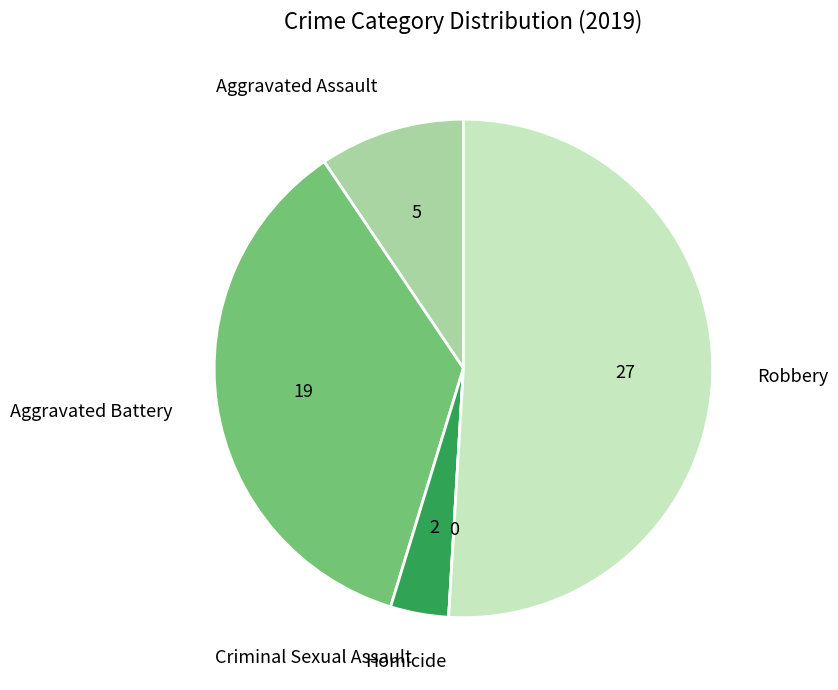

Is the sum of Criminal Sexual Assault and Aggravated Battery greater than half?

No